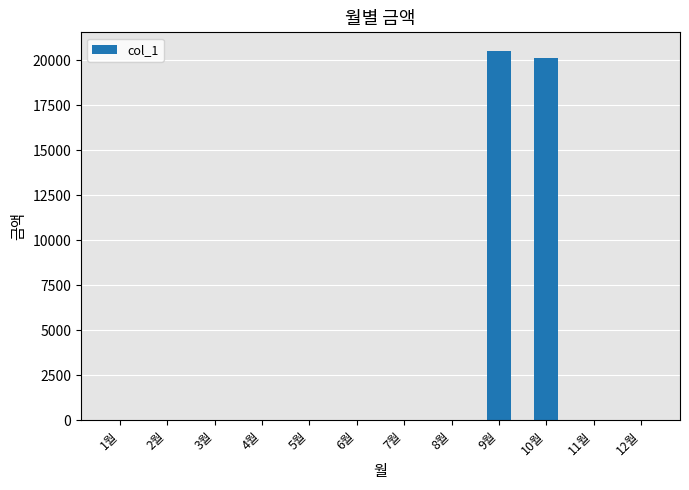

What is the greatest value displayed?

20510